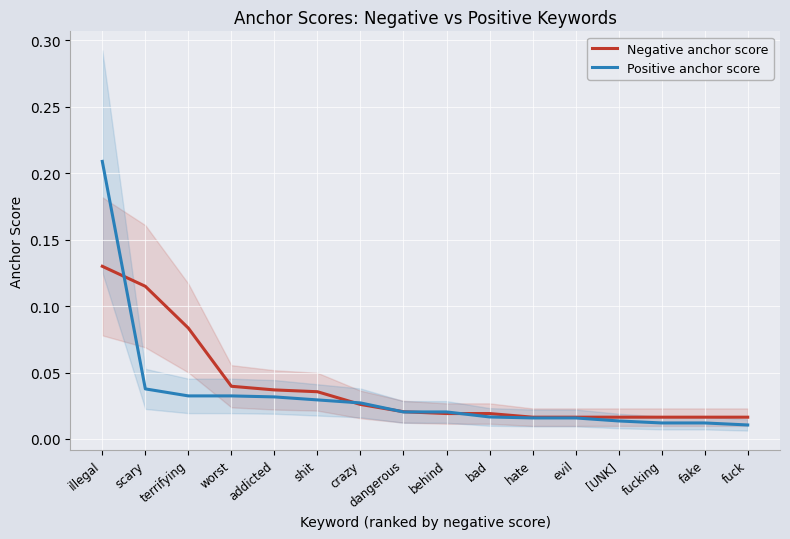

Which category has the lowest value in the Positive anchor score series?

fuck